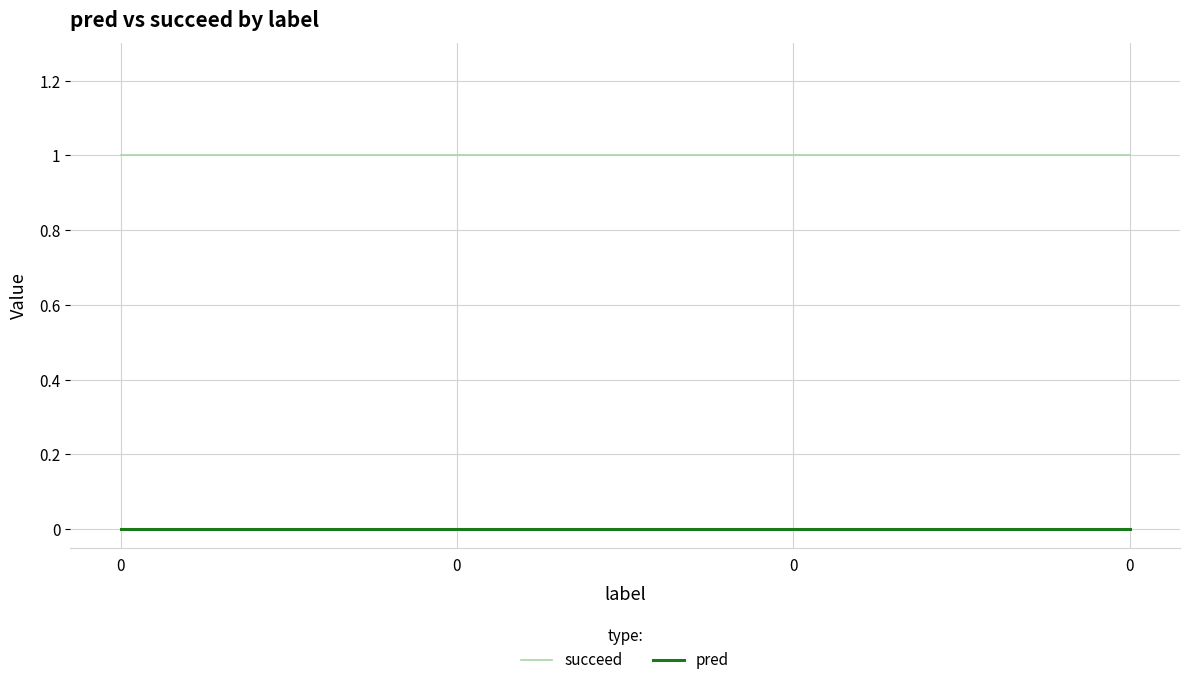

The succeed series shows 2 at 0. True or false?

False